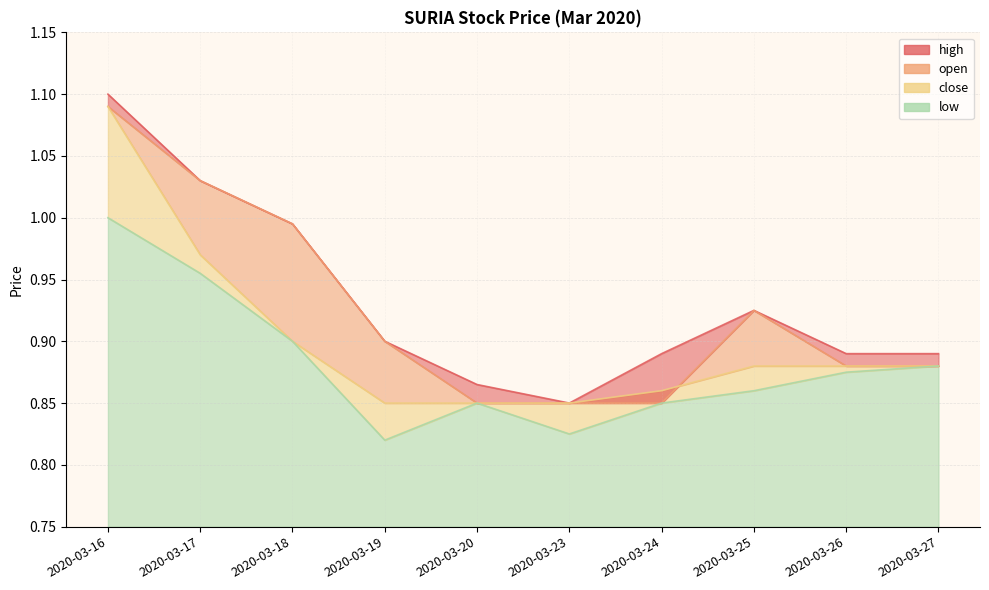

What is the difference between the highest and lowest values at 2020-03-17?

0.1